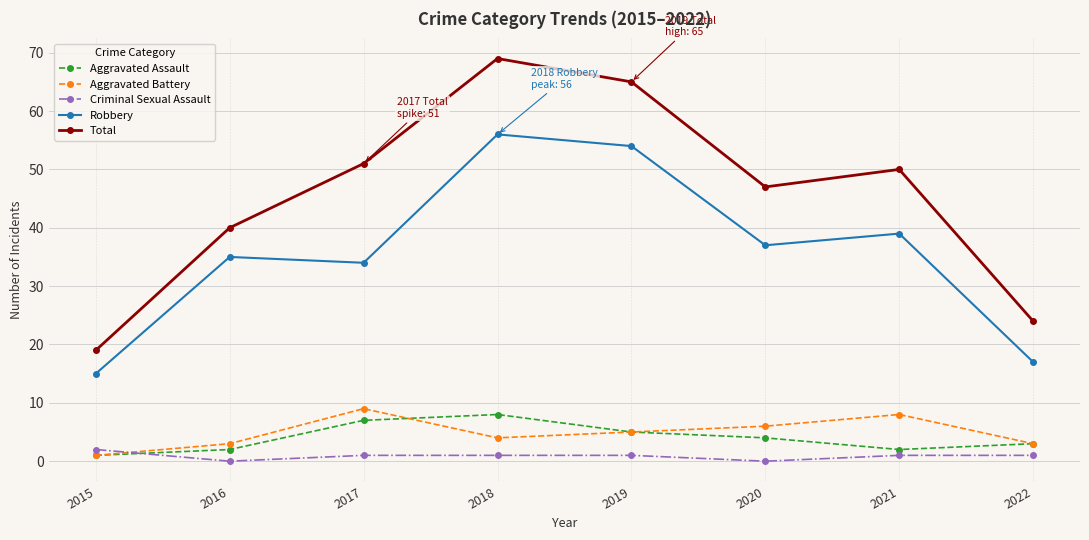

How many series are shown in this chart?

5